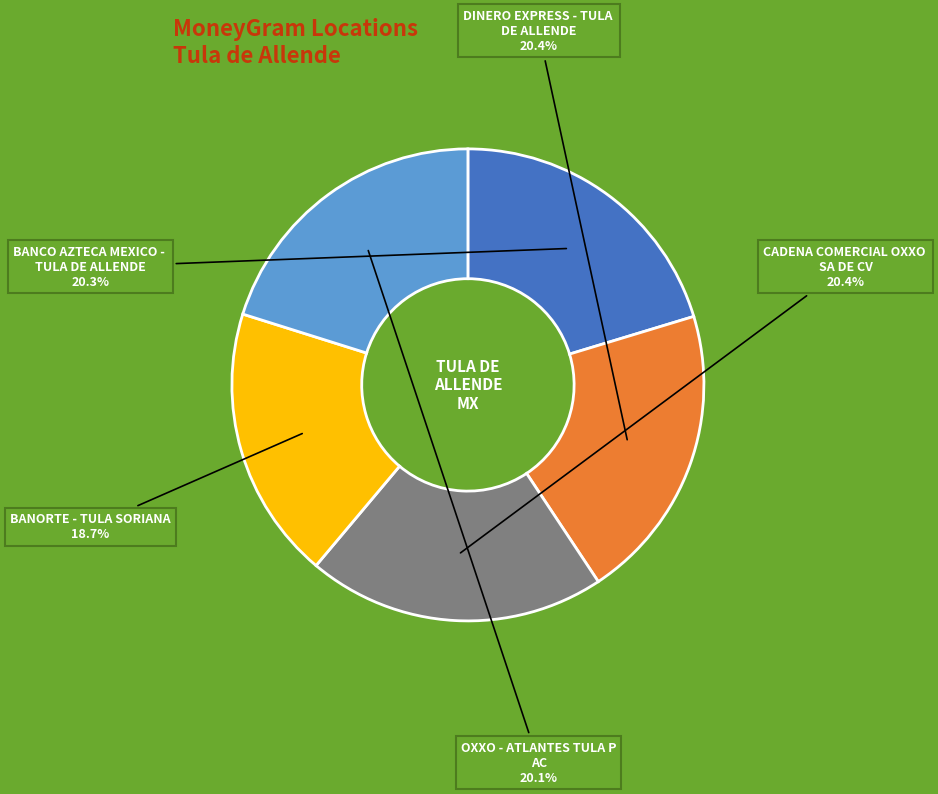

Does any single category account for the majority?

No